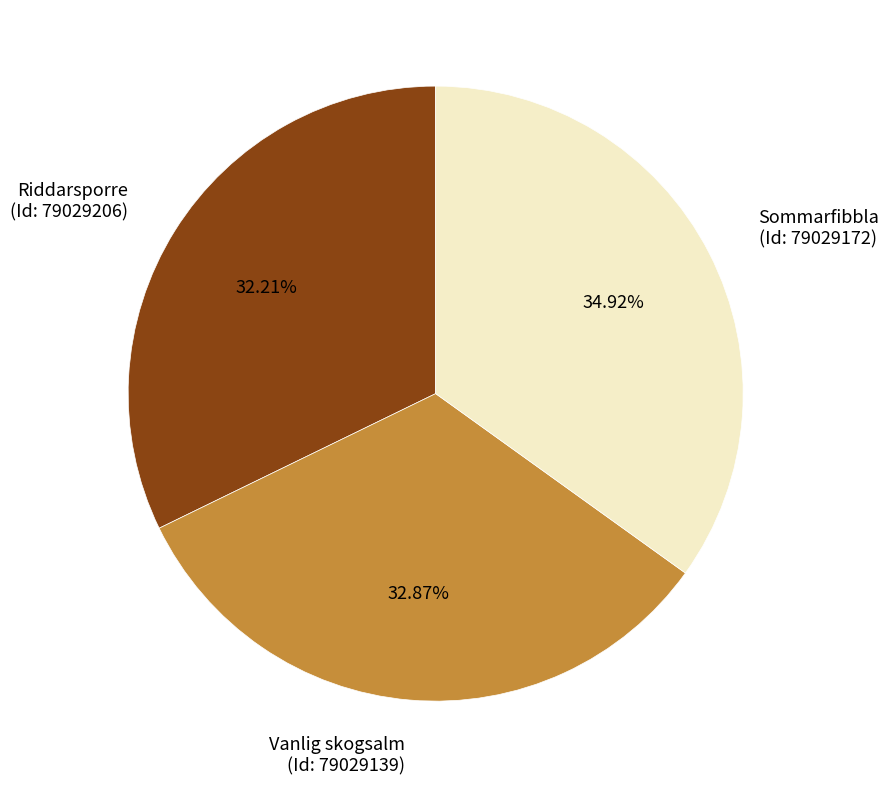

Approximately how many times larger is the value at Riddarsporre compared to Sommarfibbla?

0.9